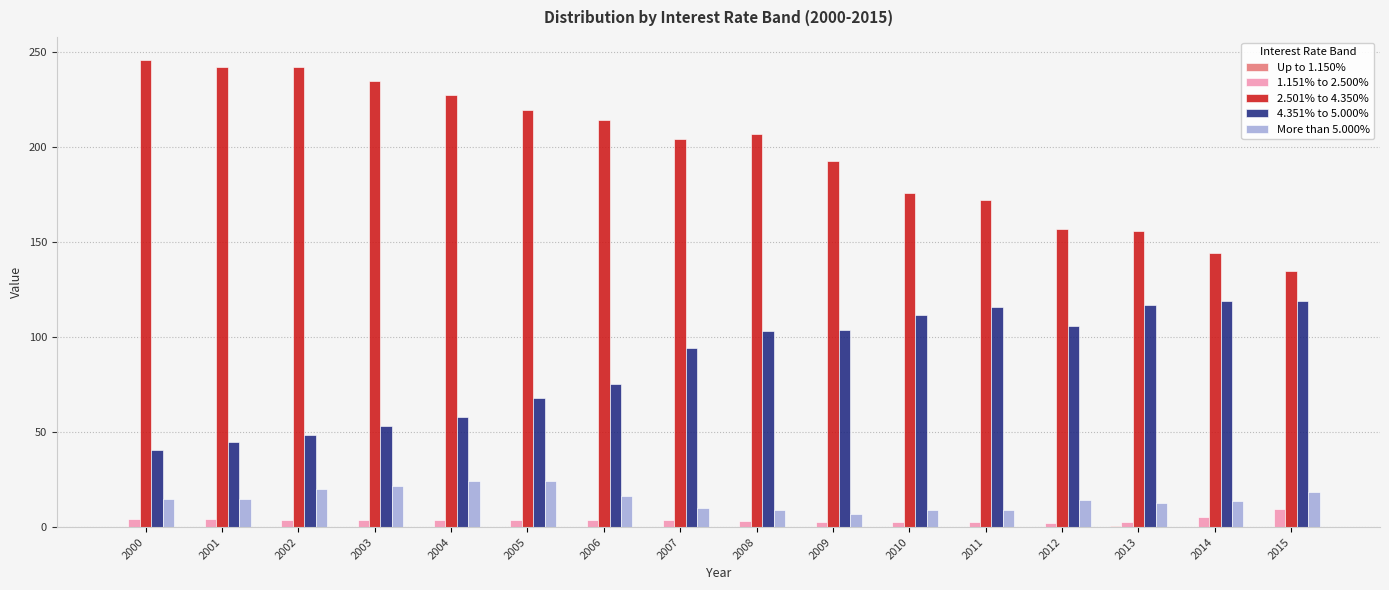

Is the value of 1.151% to 2.500% at 2008 greater than the value of 2.501% to 4.350% at 2014?

No